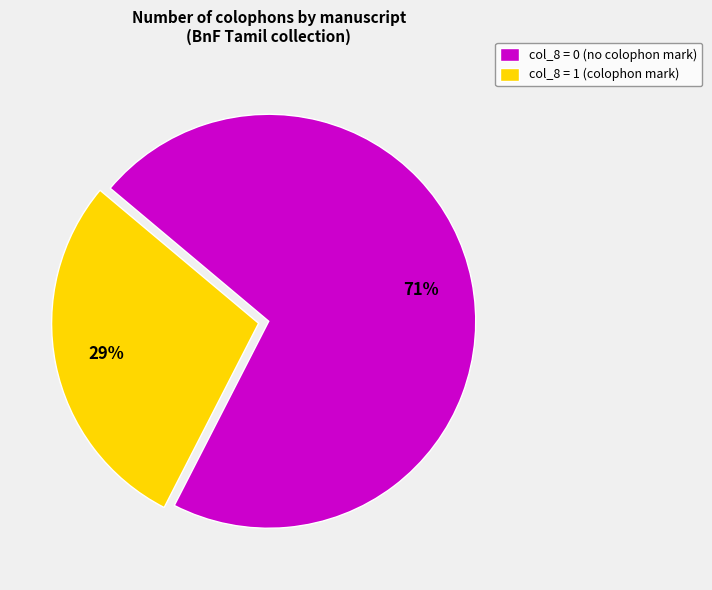

Is it true that col_8 = 1 (colophon mark) is 29% of the pie?

True